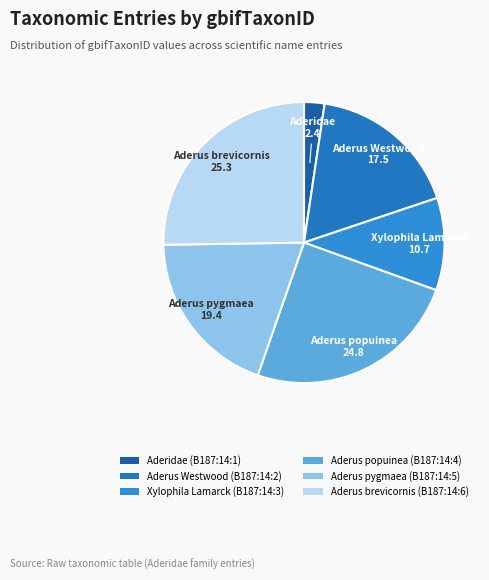

To the nearest percent, what percentage of the pie is Aderus pygmaea (B187:14:5)?

19%